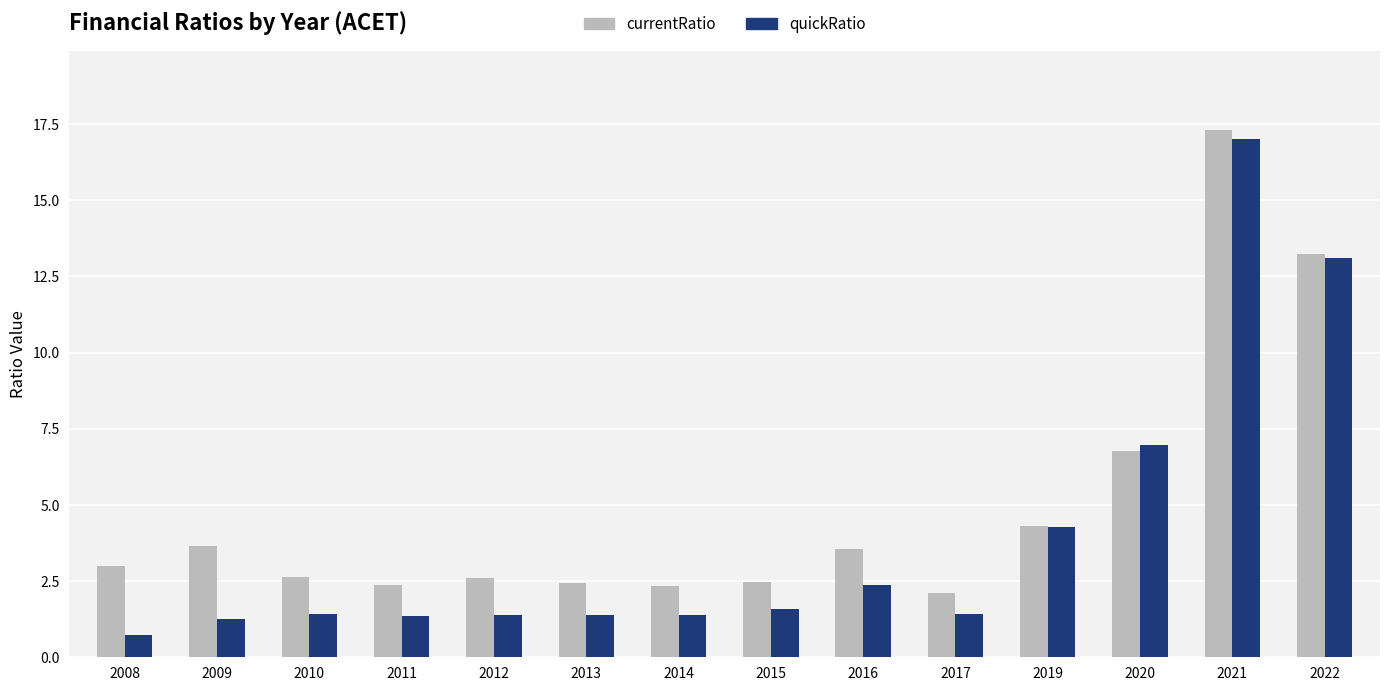

At how many categories does at least one series exceed 11?

2